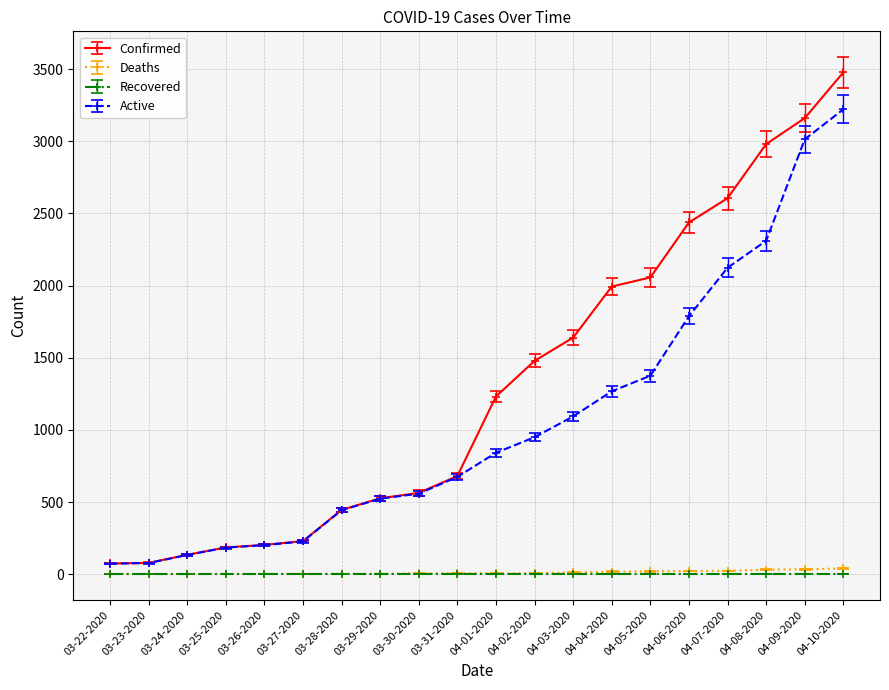

The value of Confirmed at 03-28-2020 is 635. True or false?

False